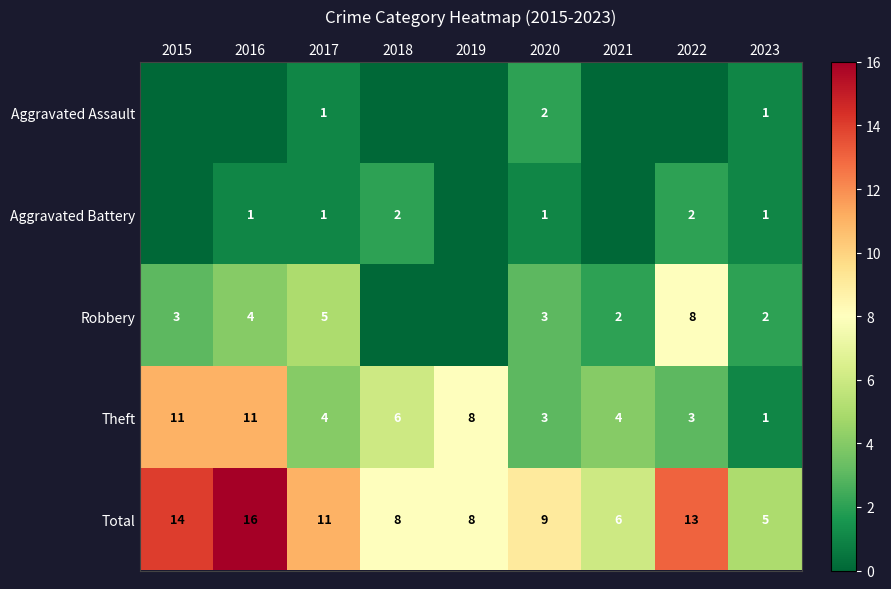

Is the value of Theft at 2016 greater than the value of Aggravated Battery at 2016?

Yes